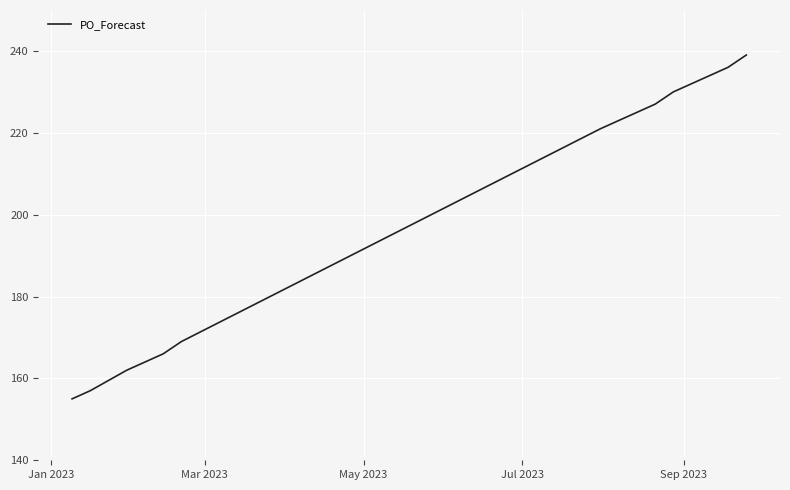

What is the maximum value shown in the chart?

239